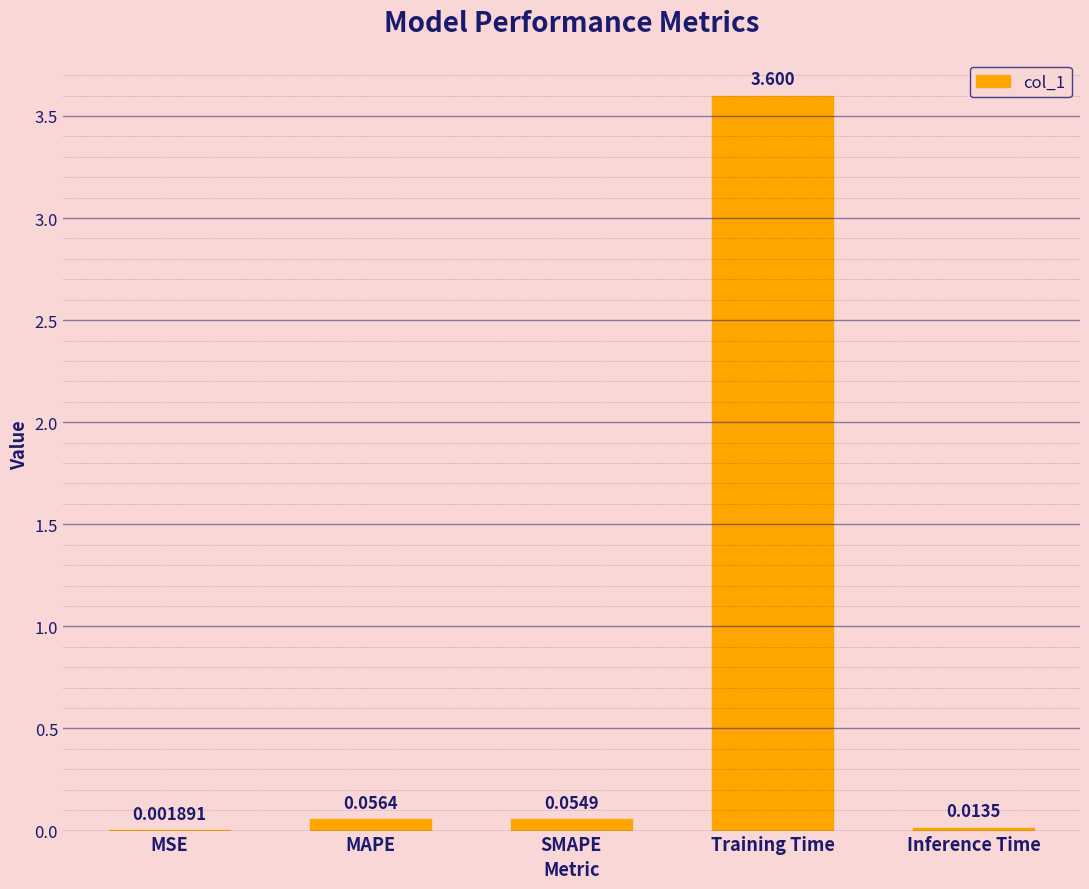

Which has a higher value, Training Time or Inference Time?

Training Time